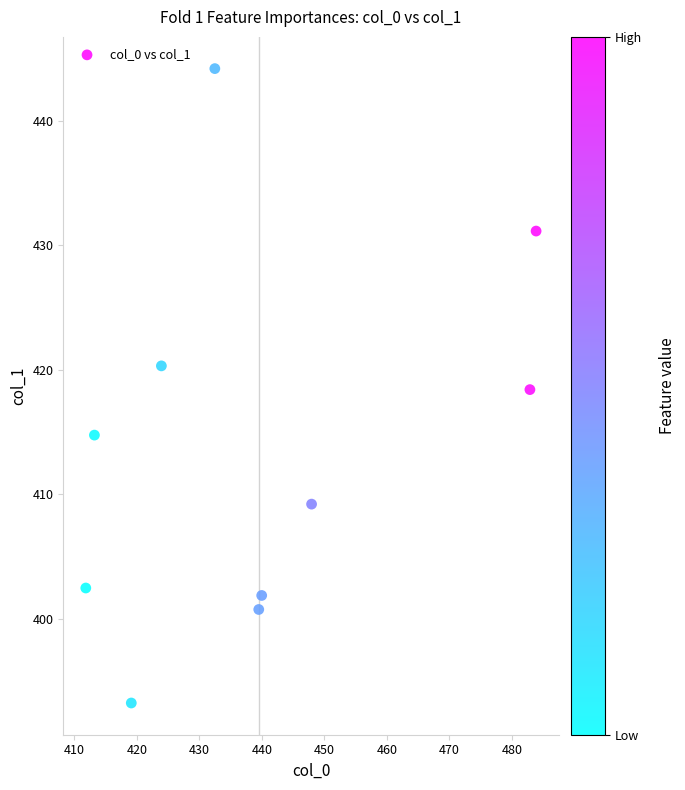

What is the average Y value?

413.6